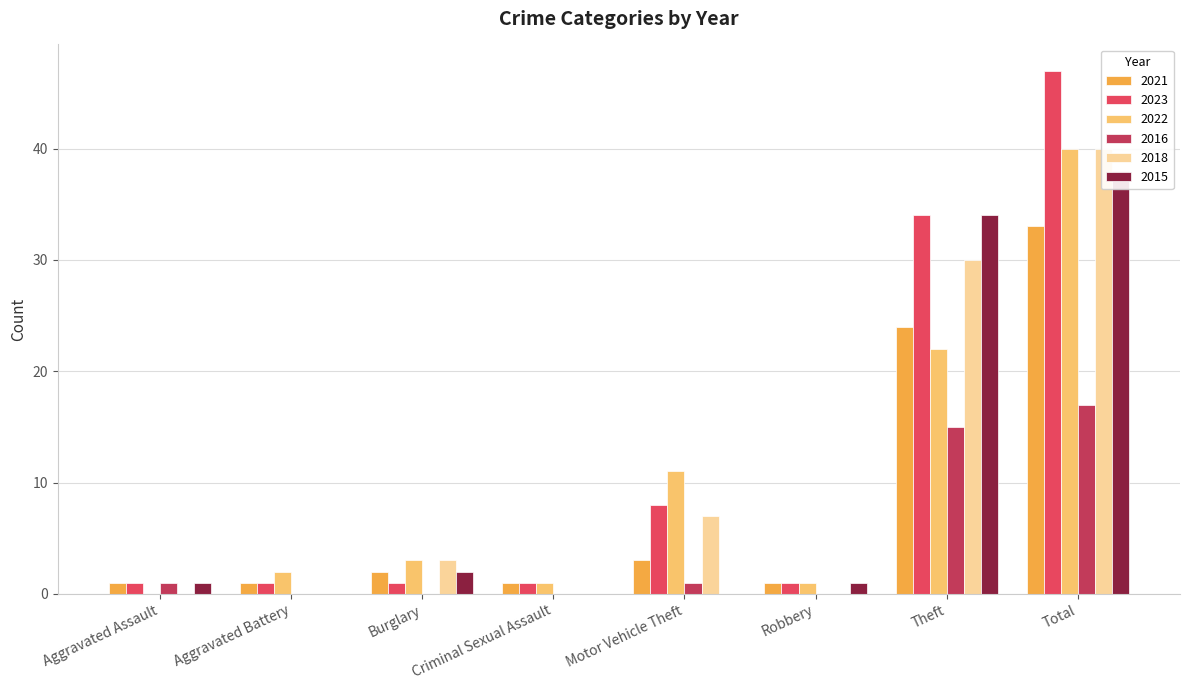

Rank the categories by 2015 value from lowest to highest.

Aggravated Battery, Criminal Sexual Assault, Motor Vehicle Theft, Aggravated Assault, Robbery, Burglary, Theft, Total